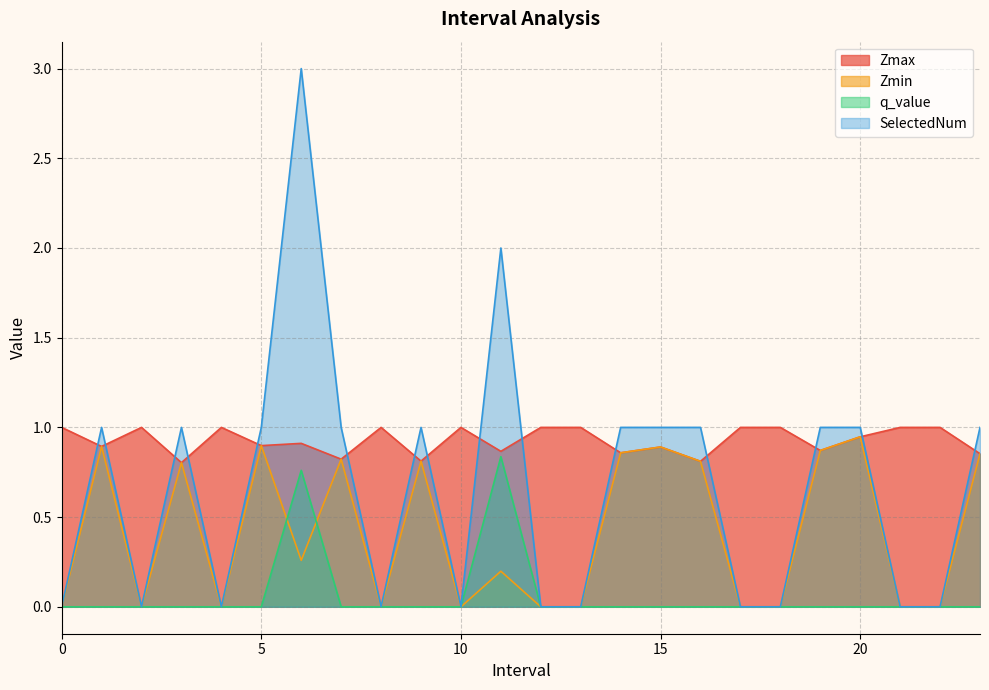

What is the difference between the highest and lowest values at 9.0?

1.0